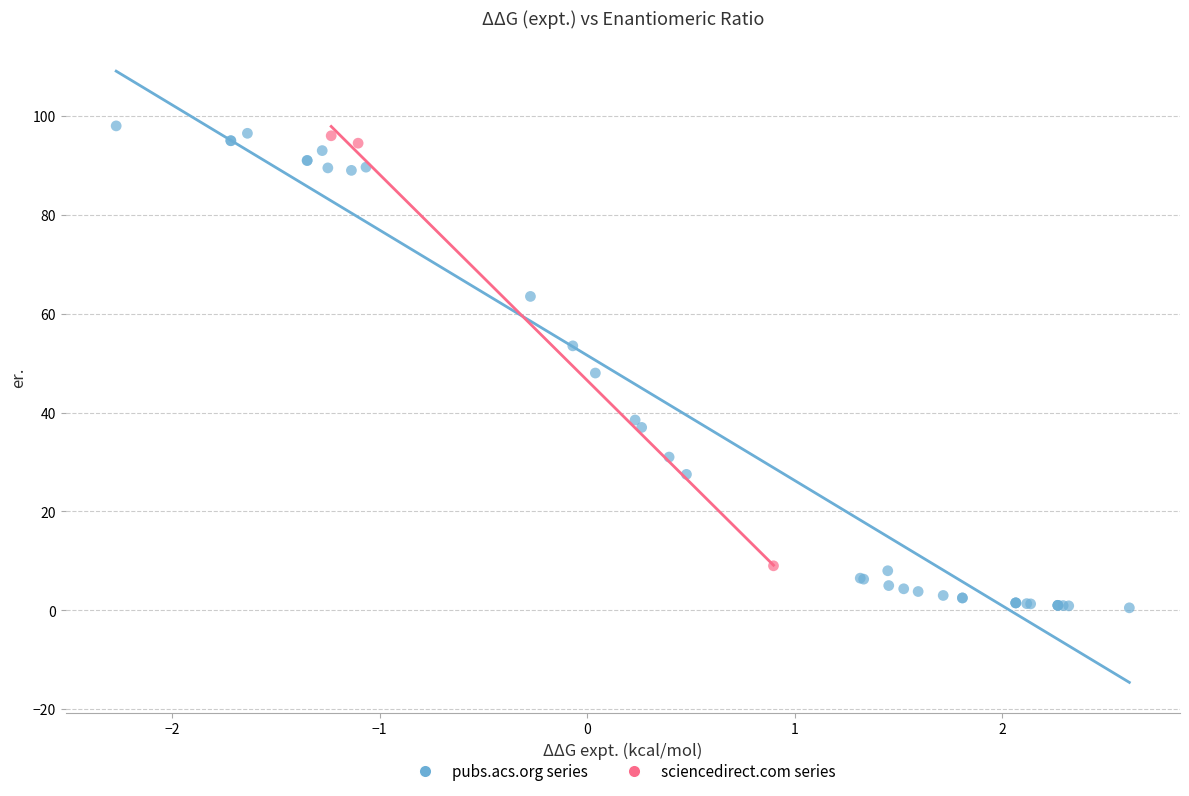

Which series has the largest Y range (max minus min)?

pubs.acs.org series